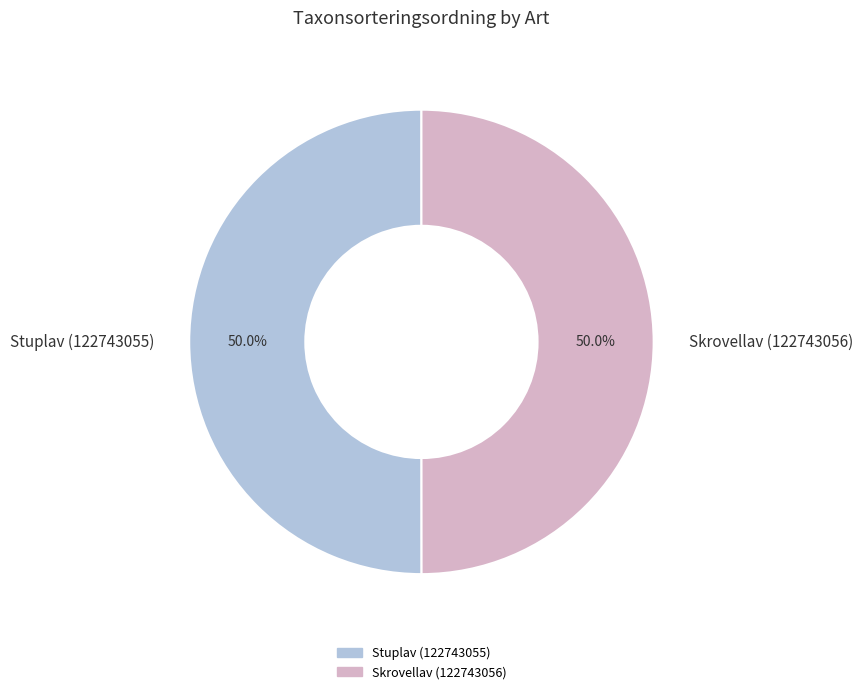

What is the ratio of the value at Skrovellav (122743056) to the value at Stuplav (122743055)?

1.0